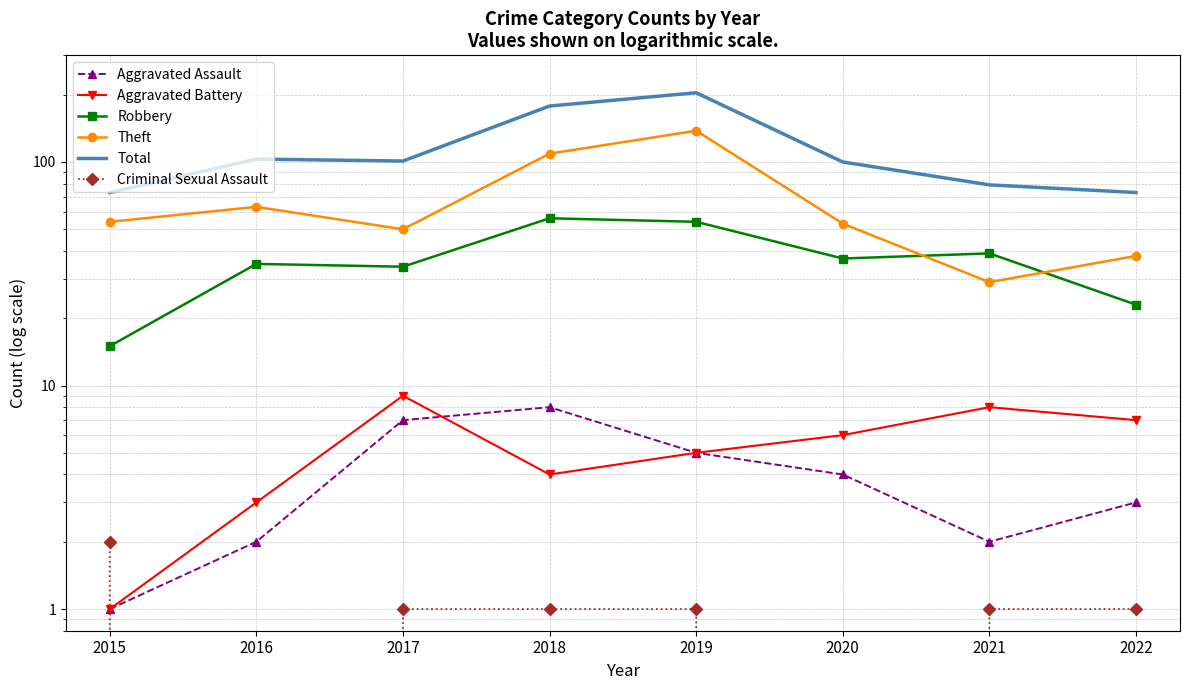

True or false: Total has more than 1 interior local peaks.

True